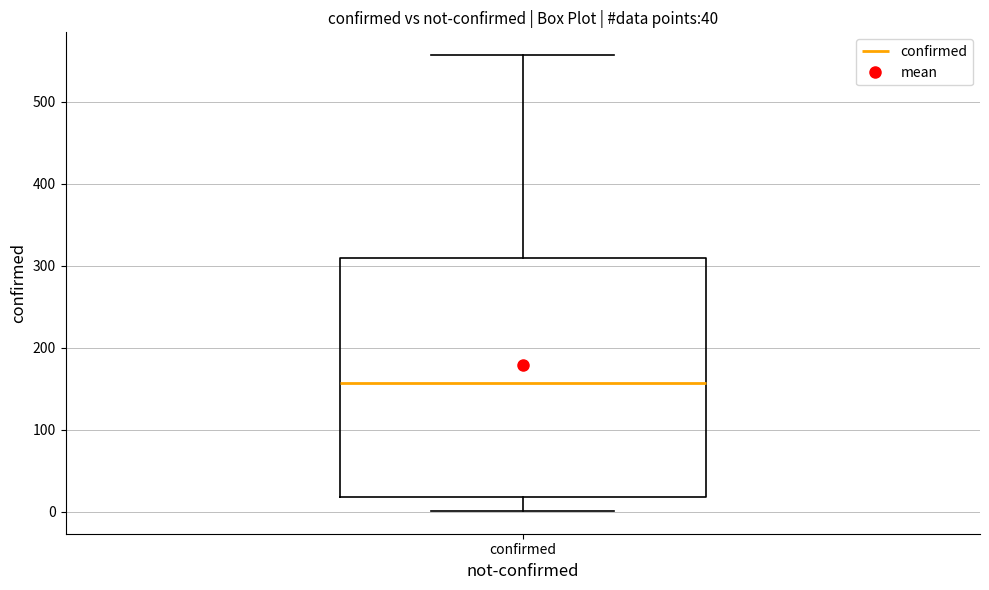

Transcribe this box plot: give where the median line is, the range the box spans, and where the two whiskers end, as read against the y-axis. The values are not printed on the chart, so give them approximately, as read against the axis.

median 160, box 20 to 310, whiskers 0 to 560